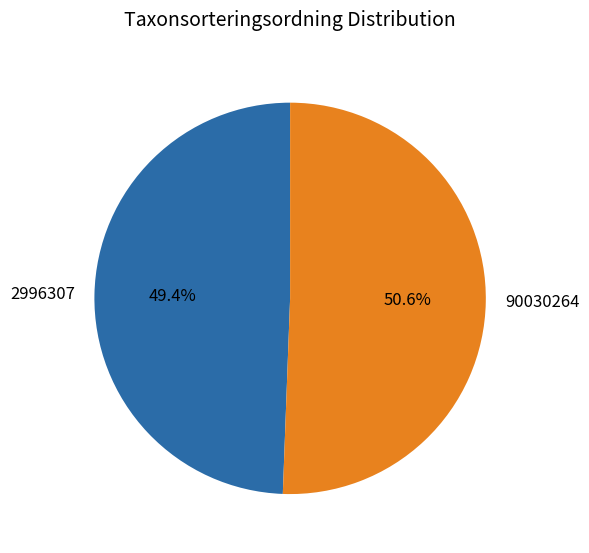

Do 2996307 and 90030264 together represent more than half of the pie?

Yes